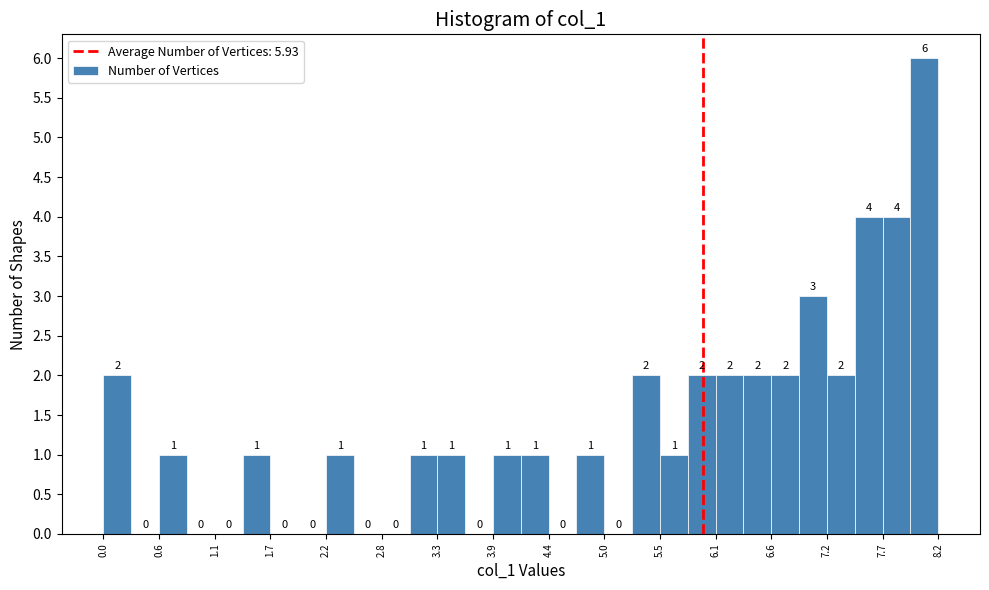

Read against the x-axis, roughly where is the centre of the tallest bar?

8.1